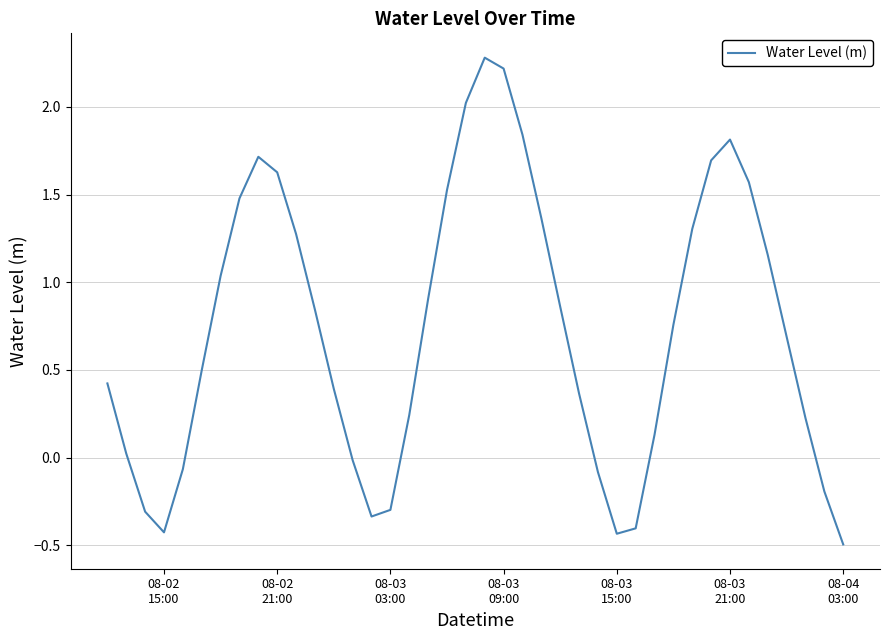

What is the difference between the maximum and minimum values?

2.8